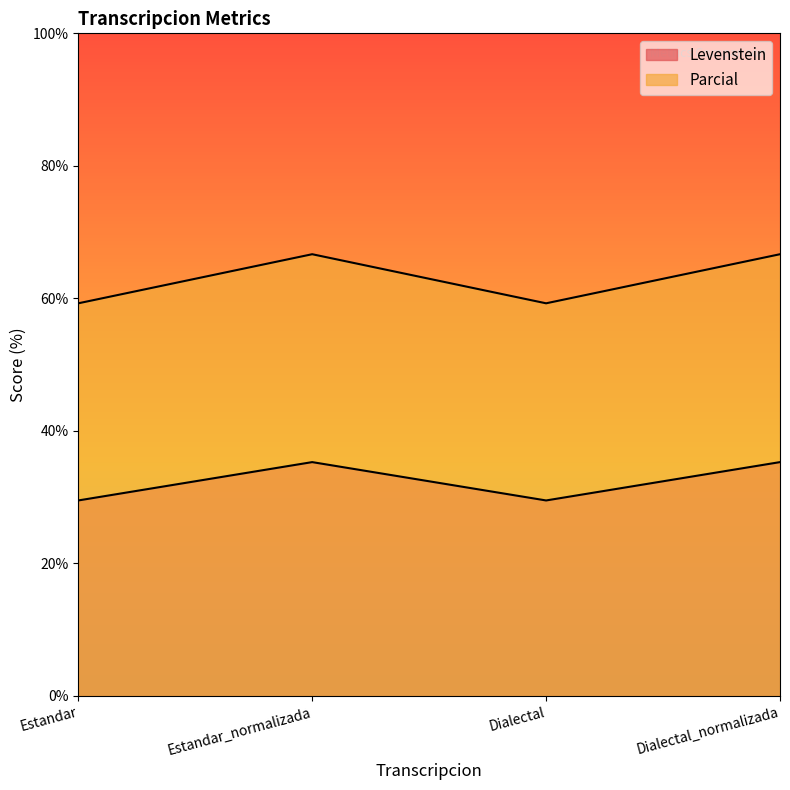

Reading right to left, list all the values displayed in this chart.

Levenstein: Dialectal_normalizada=35.3	Dialectal=29.5	Estandar_normalizada=35.3	Estandar=29.5
Parcial: Dialectal_normalizada=66.7	Dialectal=59.3	Estandar_normalizada=66.7	Estandar=59.3